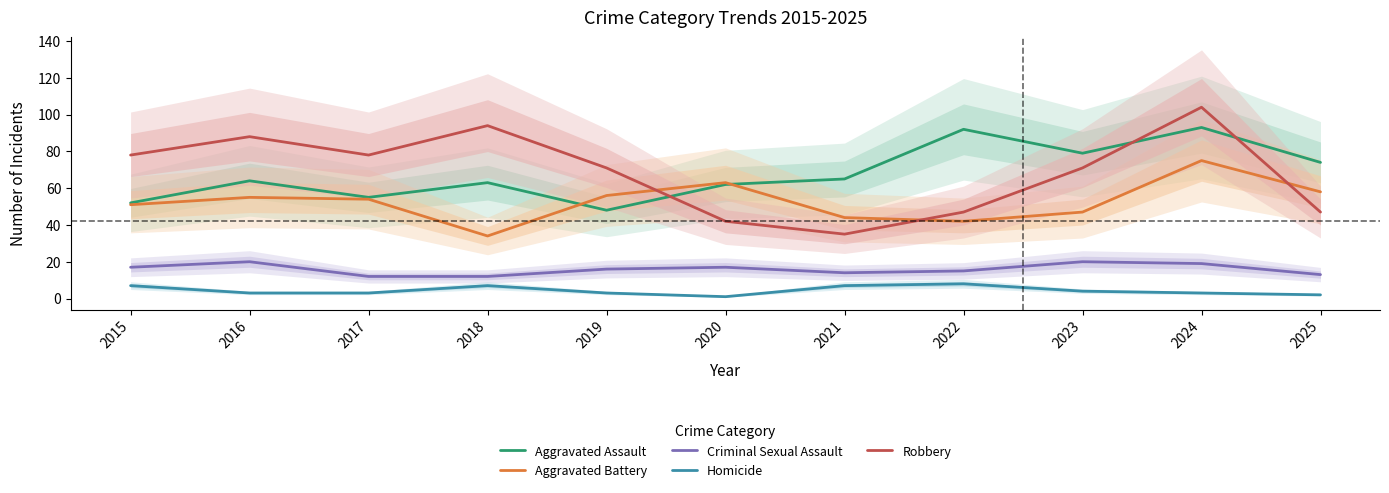

True or false: Aggravated Battery has a value of 63 at 2020.

True